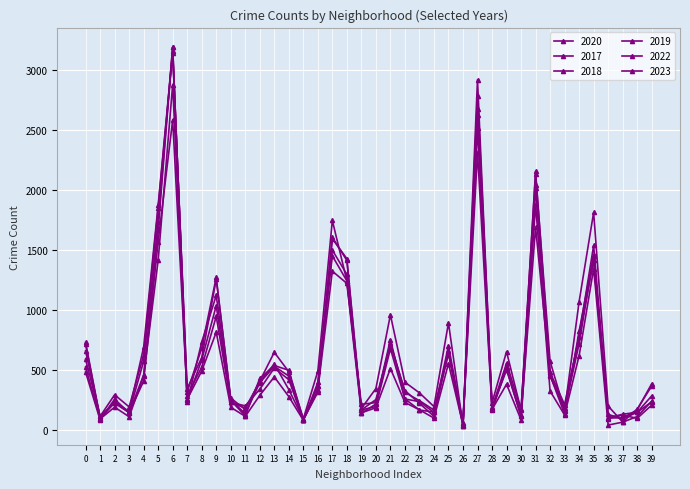

How many distinct data groups are displayed?

6